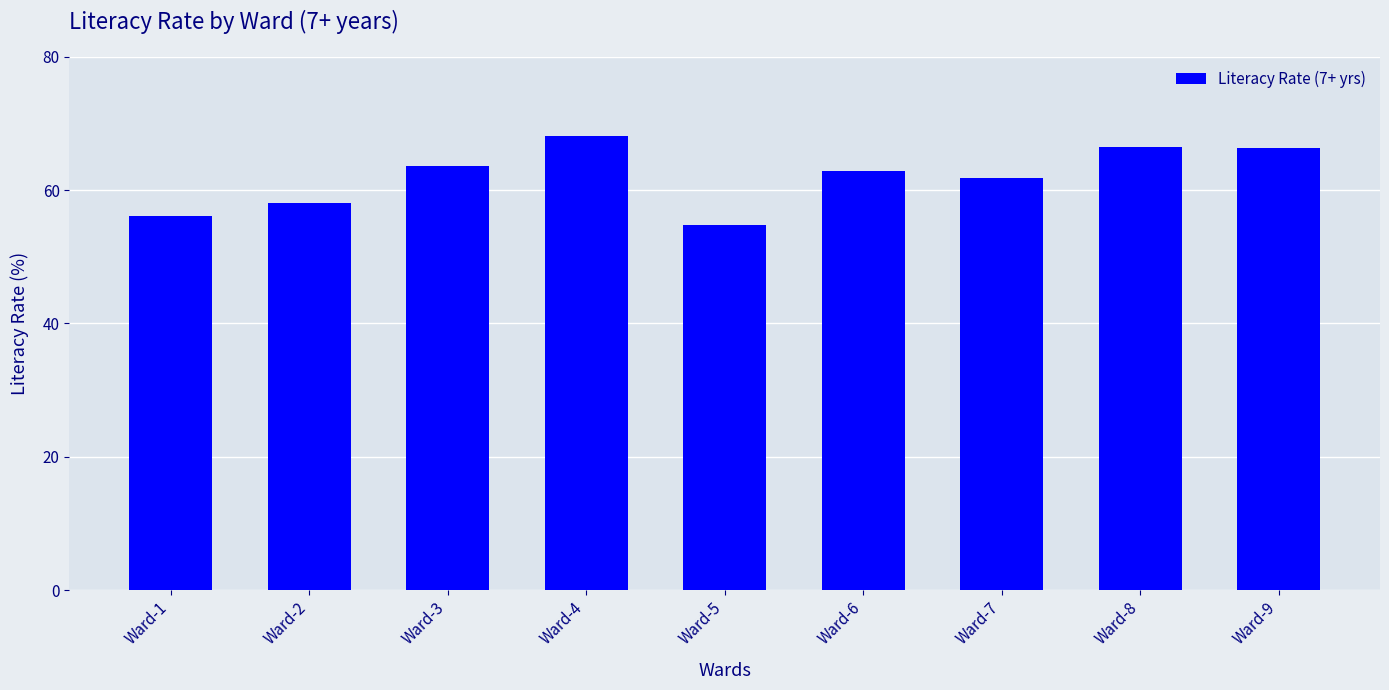

Which category has the lowest value across all series?

Ward-5